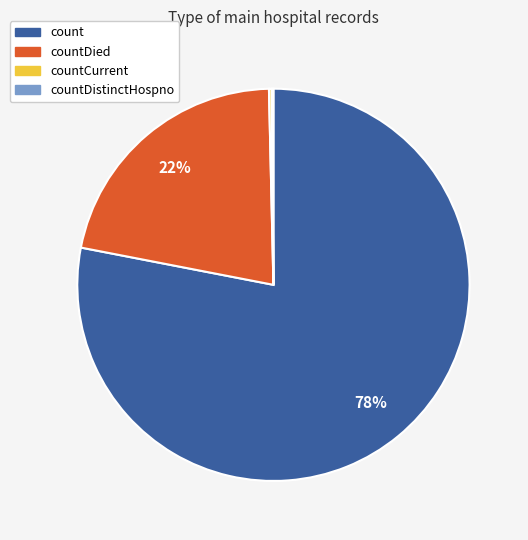

Between count and countDied, which is larger?

count